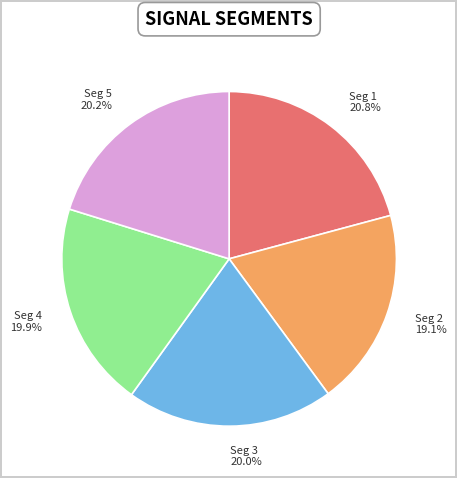

Do Seg 5 and Seg 4 together represent more than half of the pie?

No